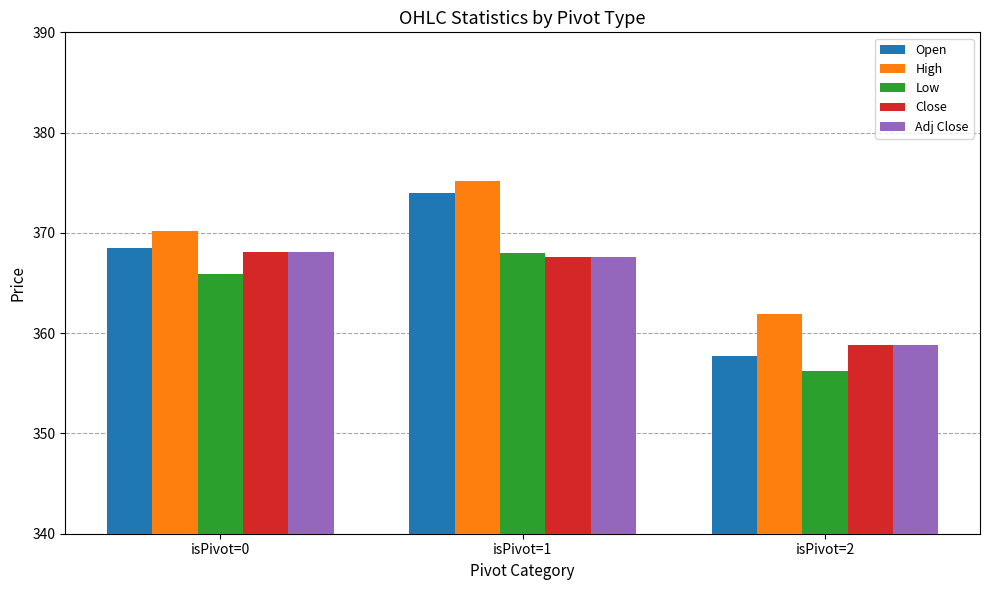

How many data points in Low are less than 365?

1